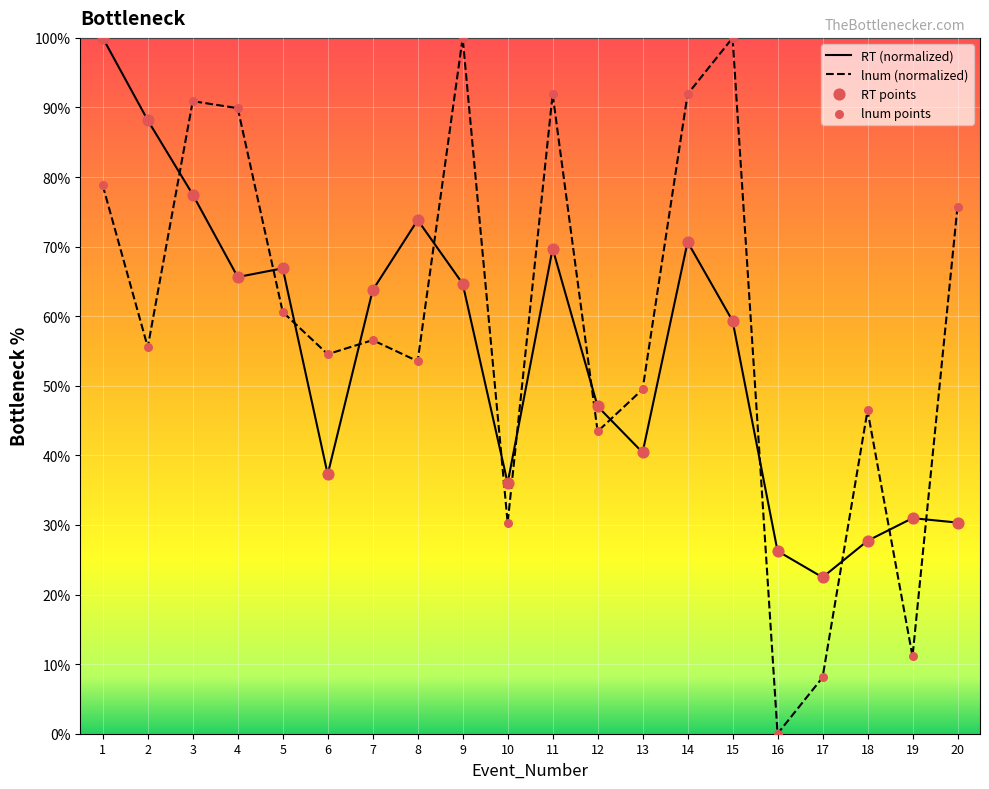

Which series has the largest total across all categories?

lnum (normalized)